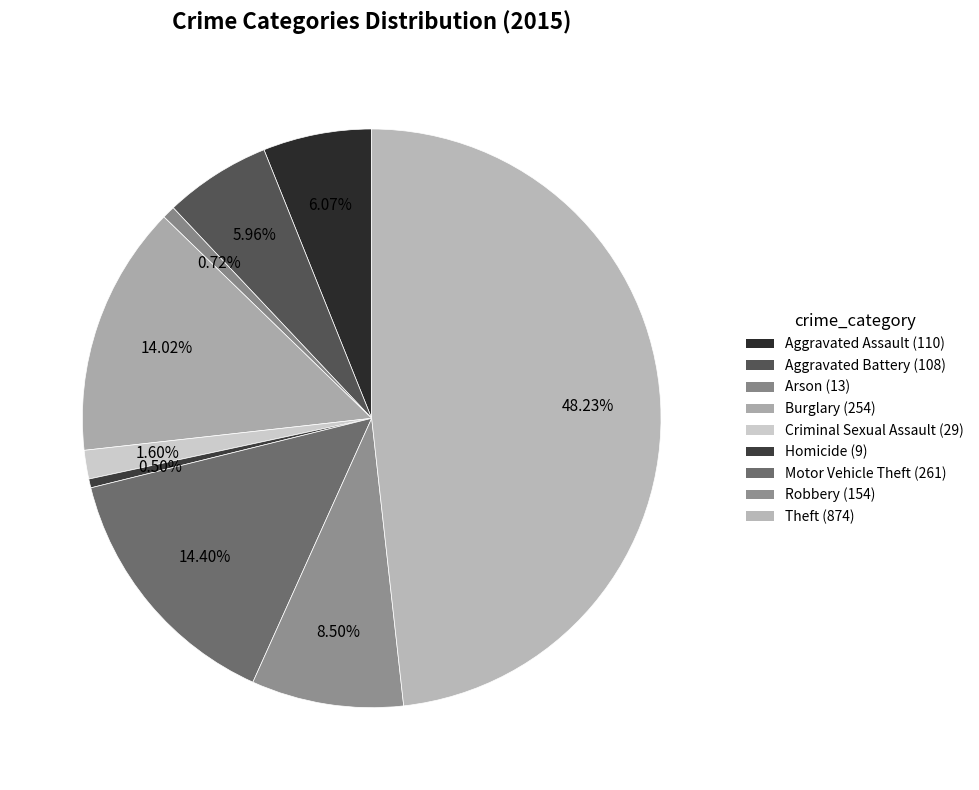

Combined, do Arson and Robbery account for over 50%?

No